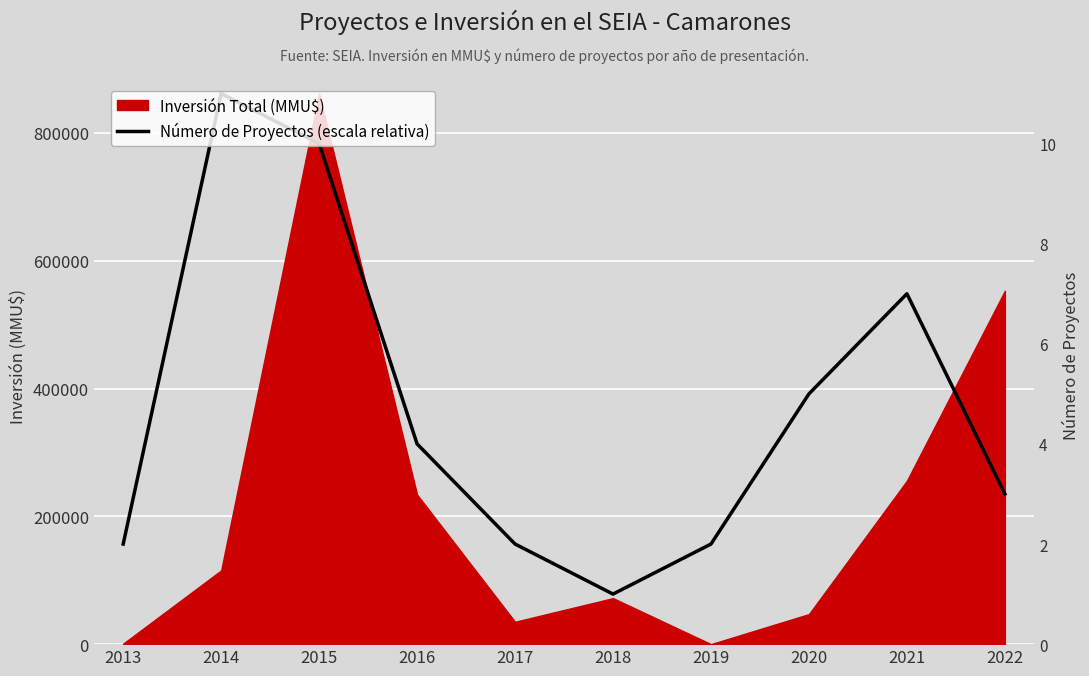

At which label does the data first exceed 313309?

2014